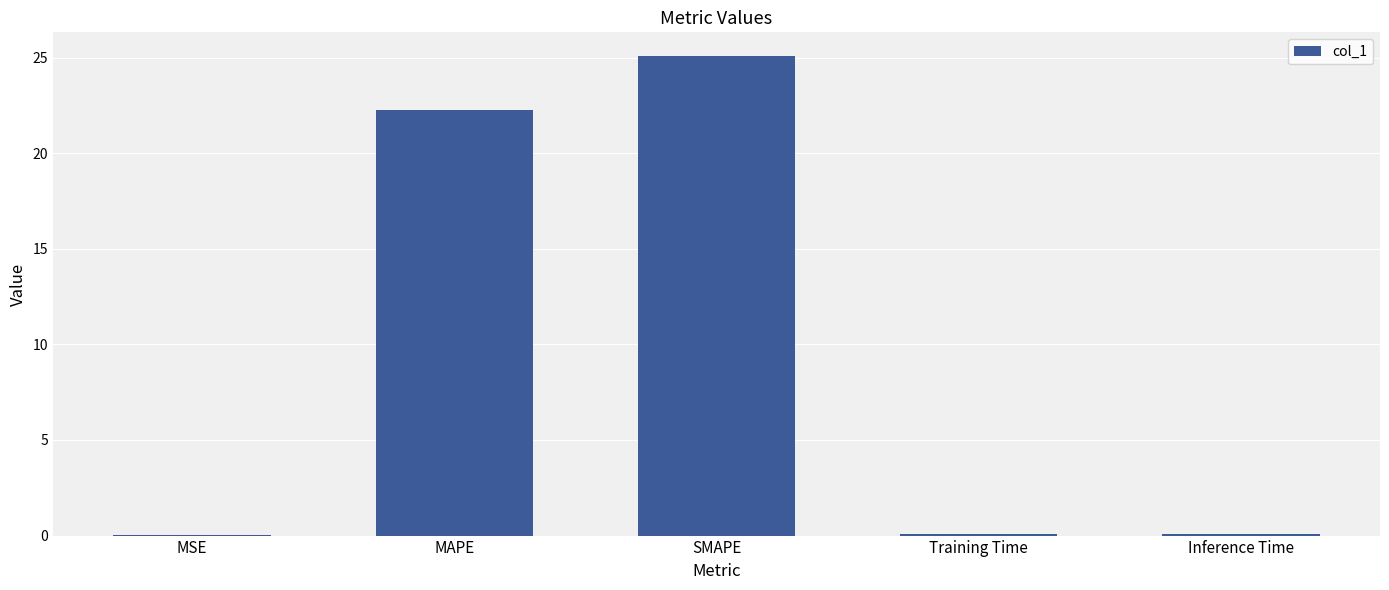

Is it true that the value at MSE is 0.0?

True